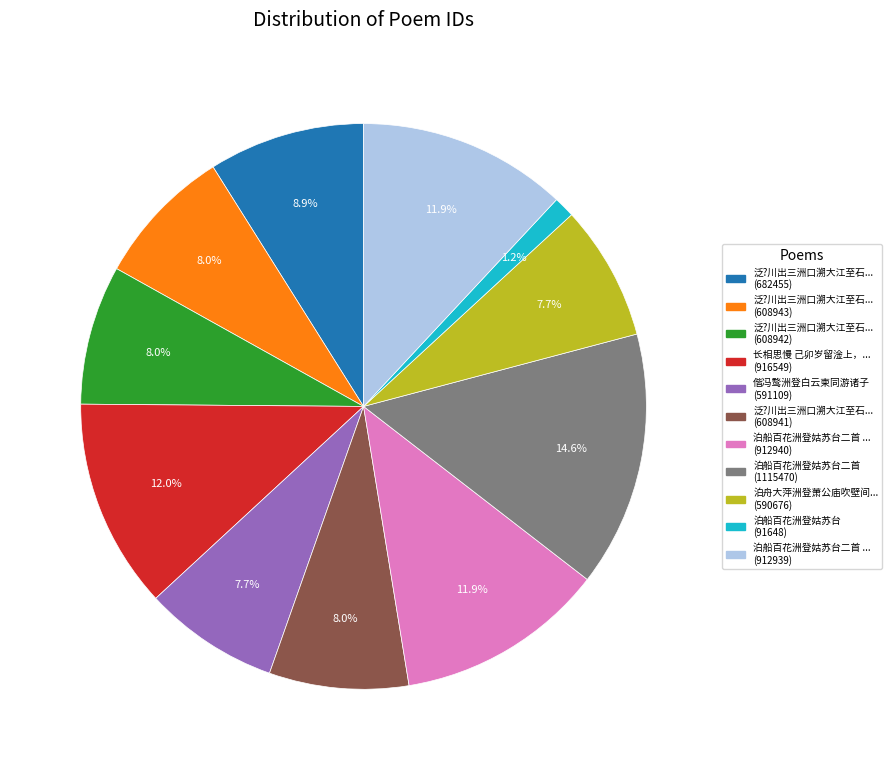

How many slices are in this pie chart?

11